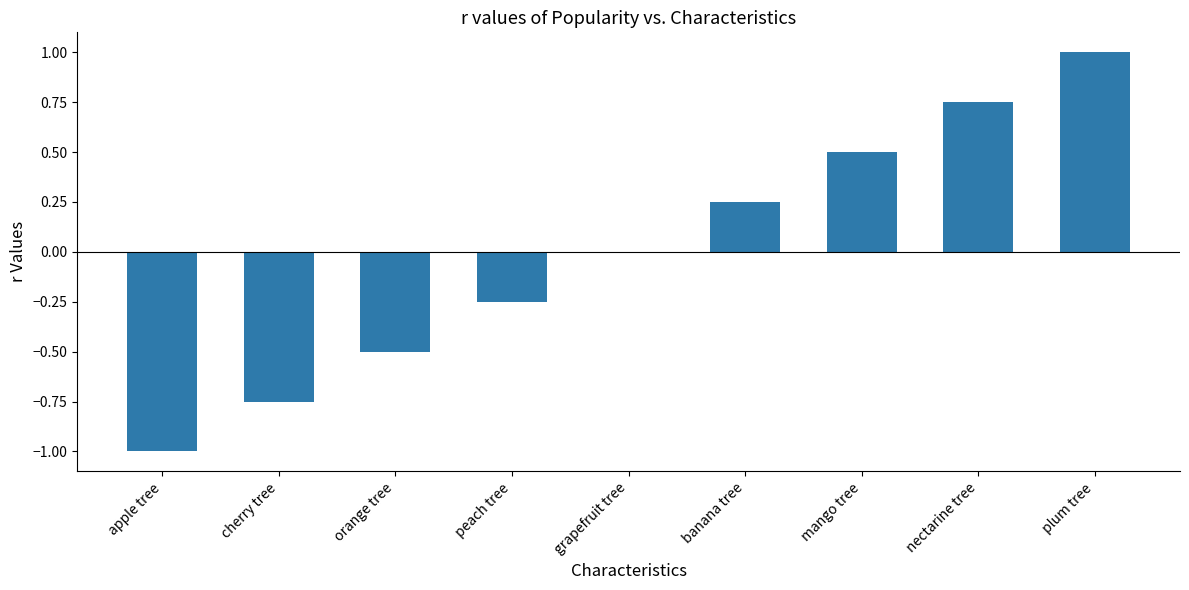

What is the difference between the values at orange tree and apple tree?

0.5